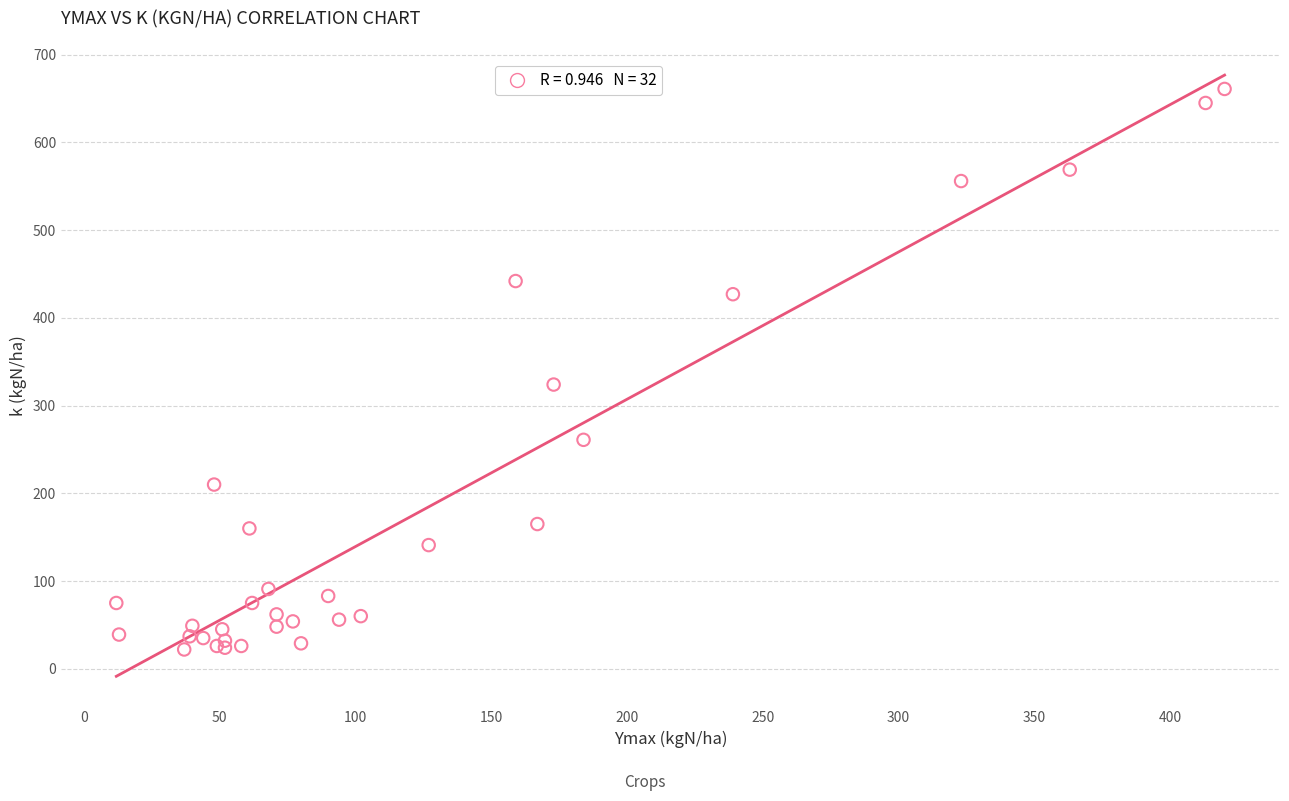

What Y value in the scatter plot is closest to 341?

324